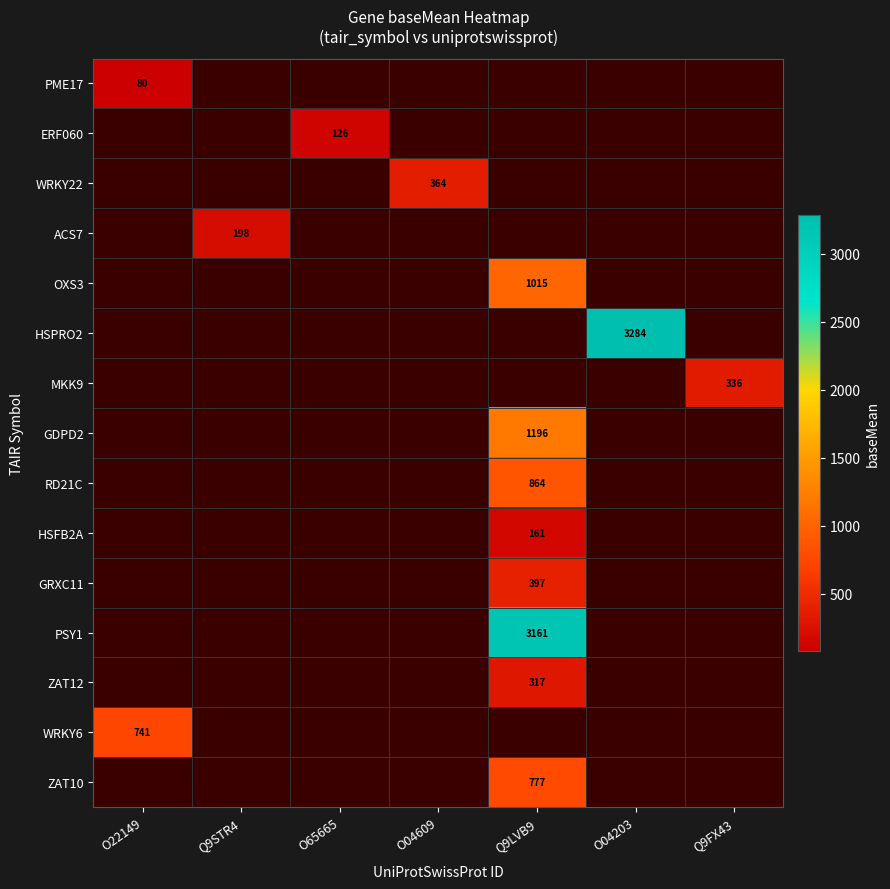

At which category does the chart reach its minimum across all series?

O22149